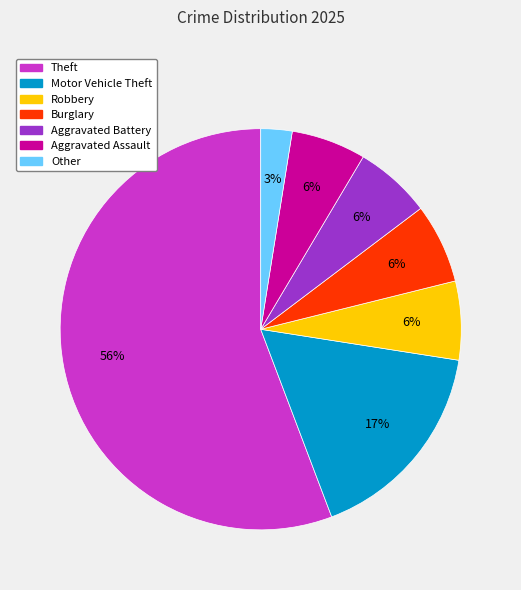

Approximately how many times larger is the value at Aggravated Battery compared to Motor Vehicle Theft?

0.4